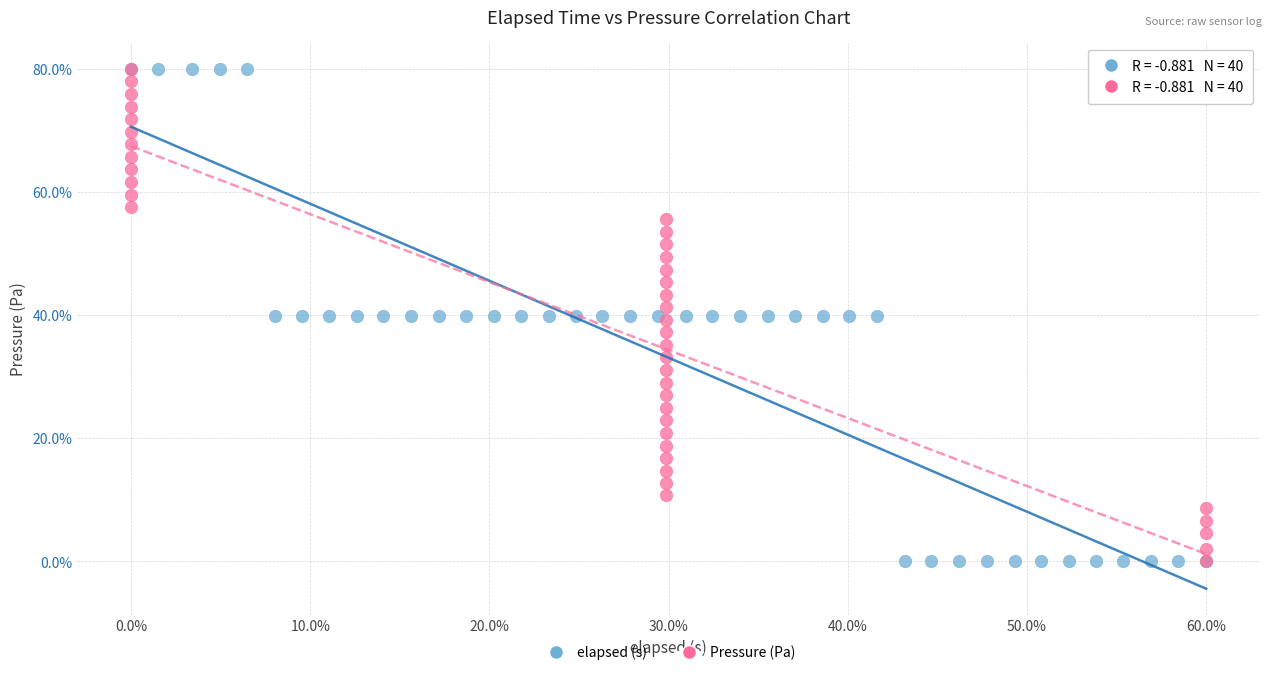

What are all the series names shown in the legend?

elapsed (s), Pressure (Pa)